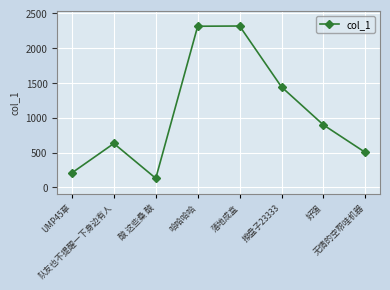

Approximately how many times larger is the value at 落地成盒 compared to UMP45草?

11.1